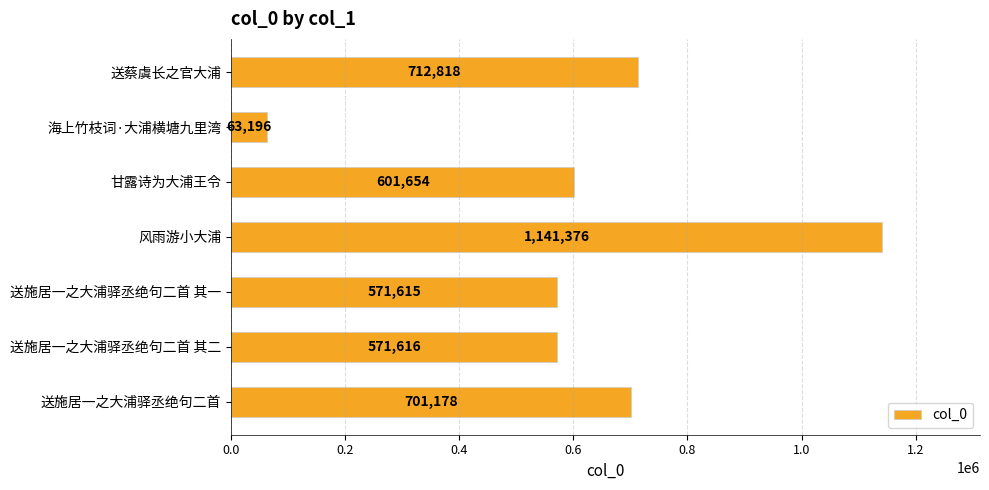

What is the smallest value displayed?

63196